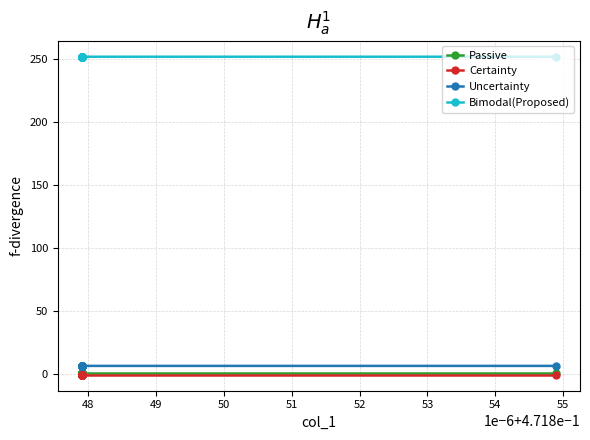

True or false: Passive and Uncertainty intersect in this chart.

False